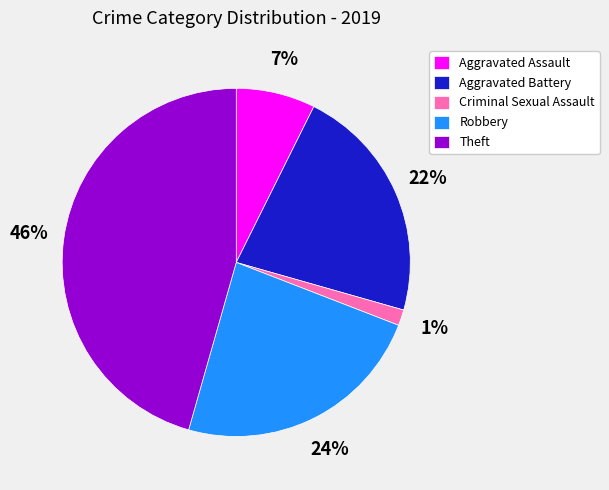

Count the number of slices in the pie.

5